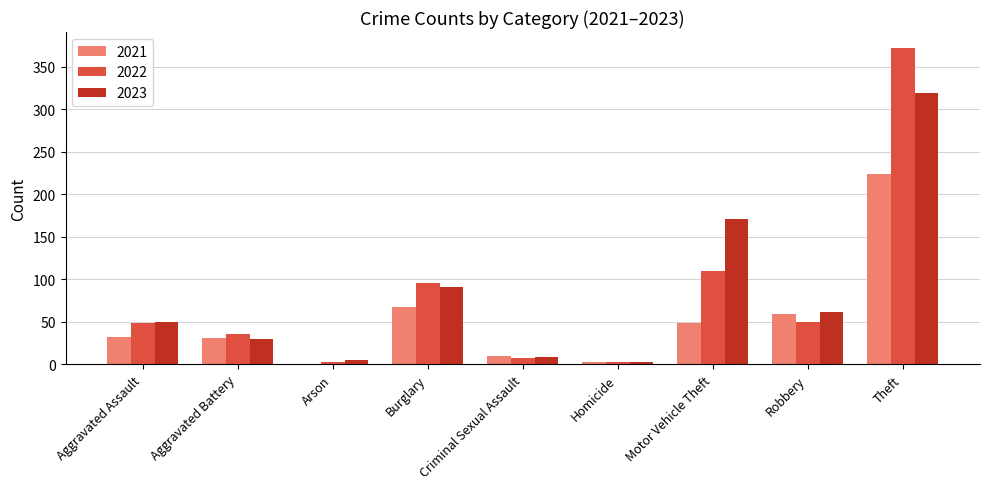

What is the sum of all 2023 values?

739